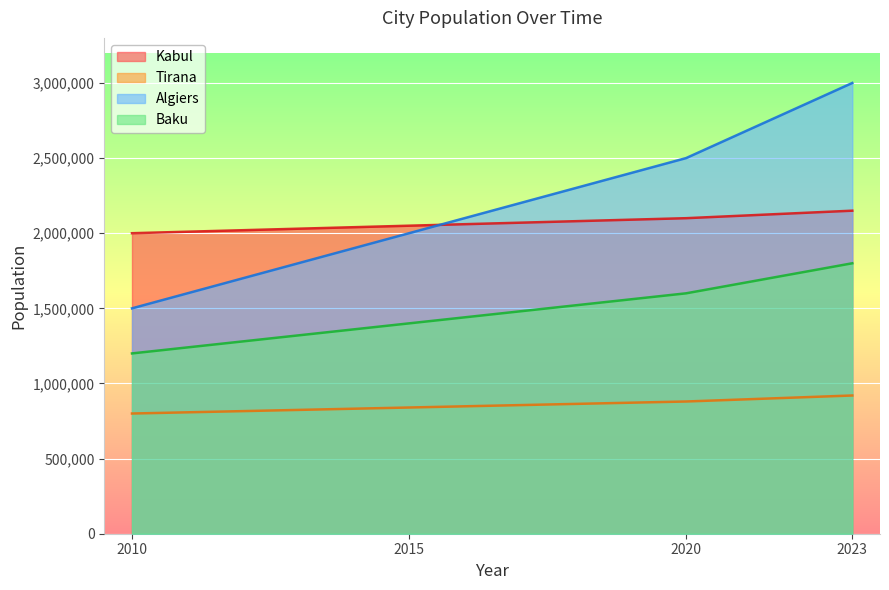

Rank the categories by Tirana value from highest to lowest.

2023, 2020, 2015, 2010